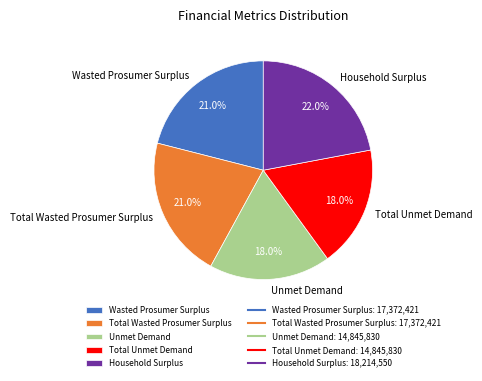

Is it true that Household Surplus is 22% of the pie?

True